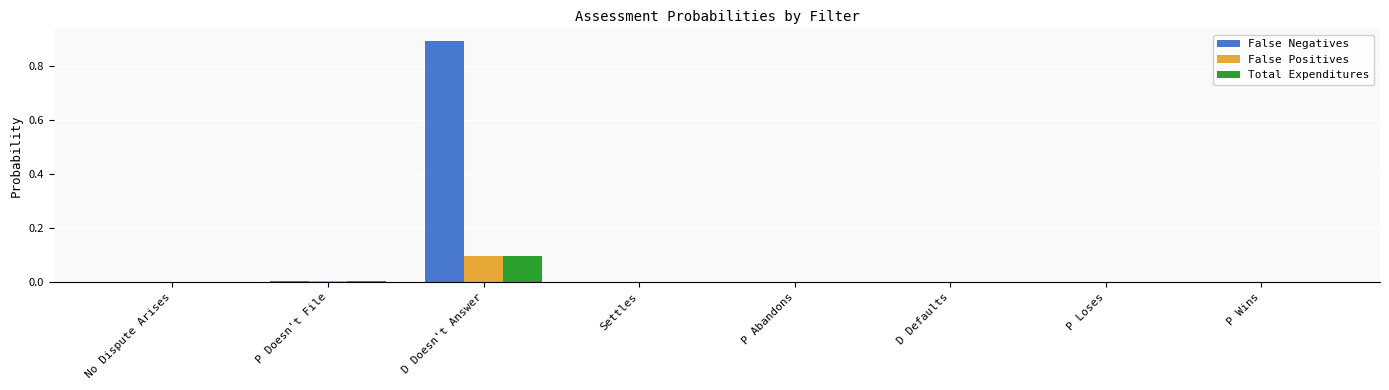

Is it true that False Negatives equals 0.0 at D Defaults?

True